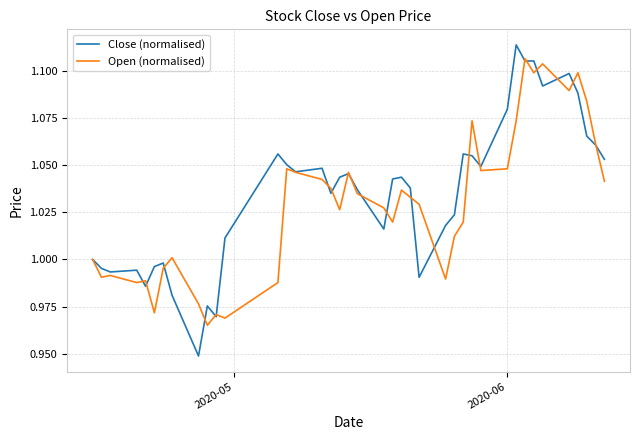

Which series has the largest range (max minus min)?

Close (normalised)